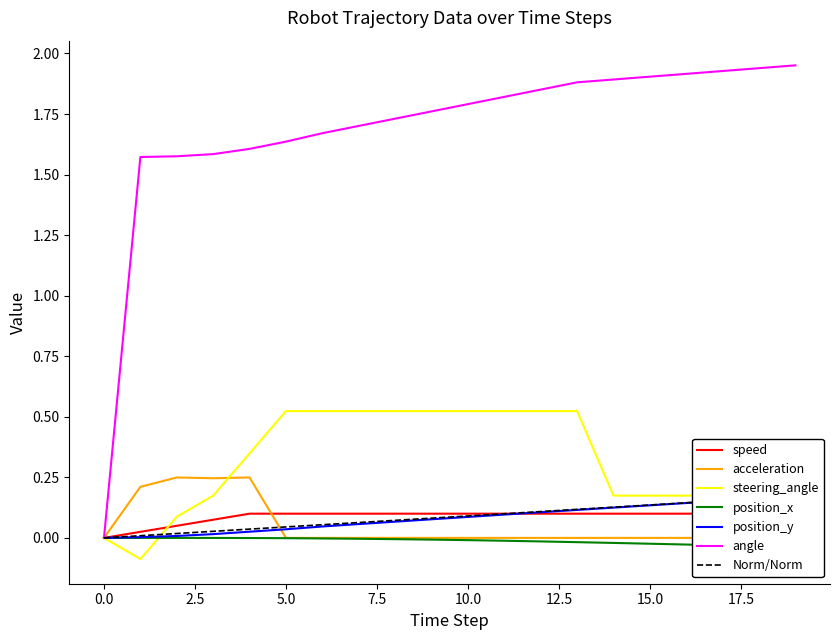

What is the sum of all position_y values?

1.6